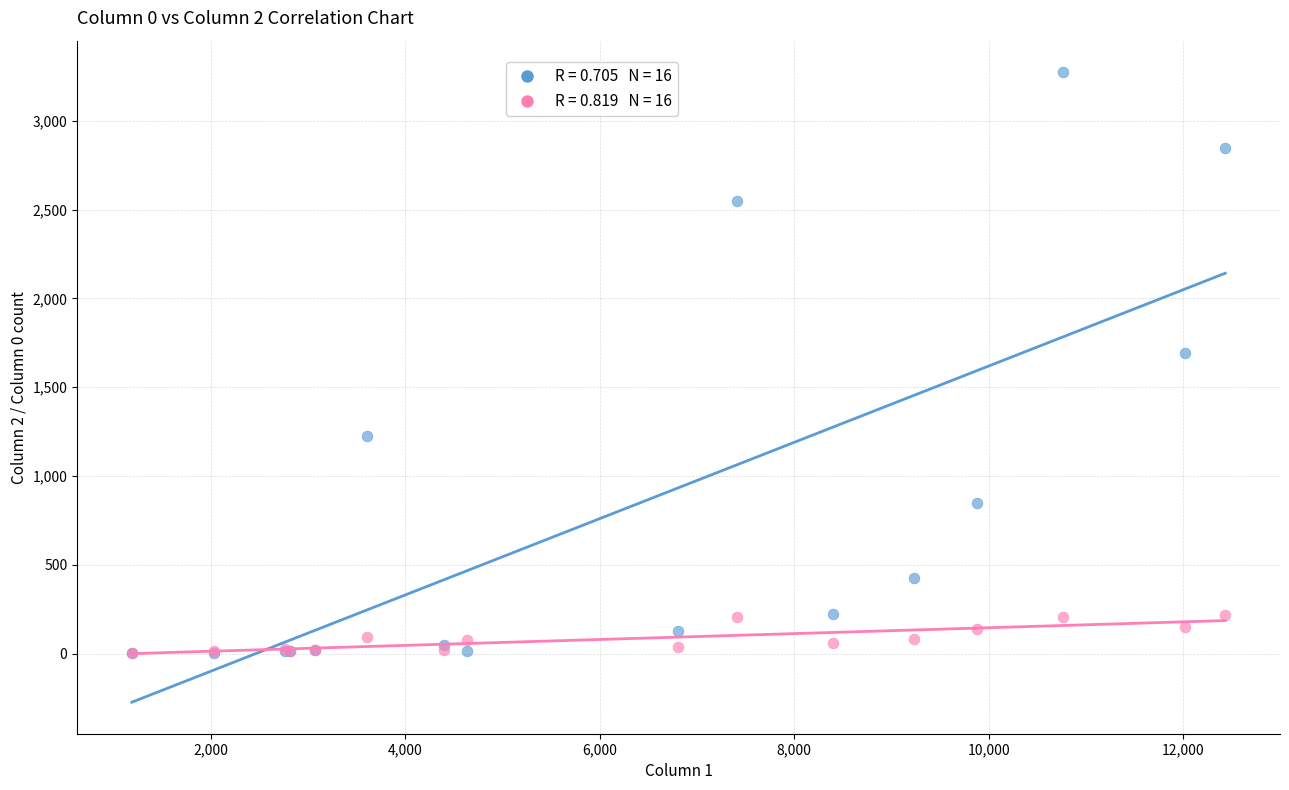

Across all series, what Y value is closest to 1638?

1690